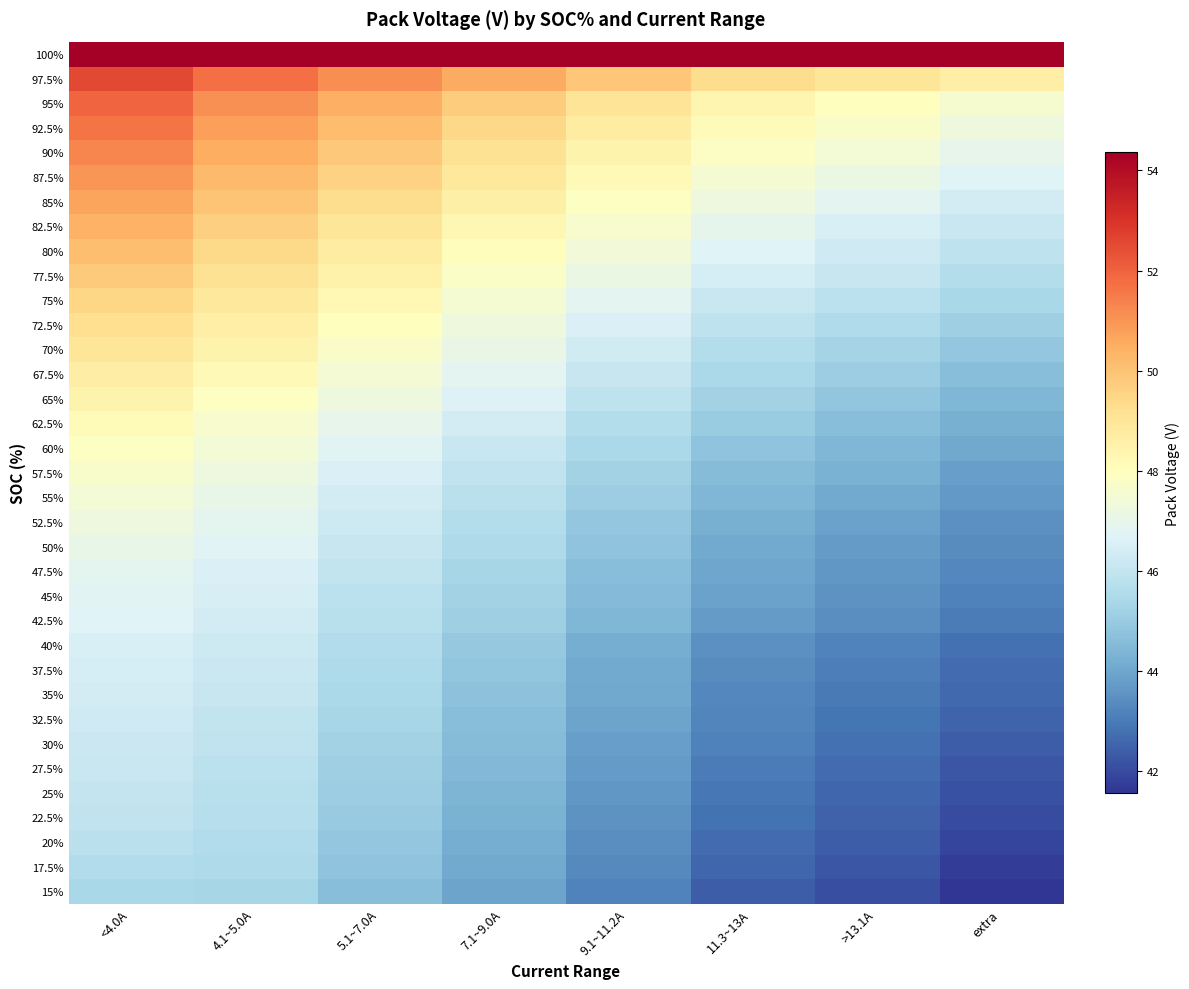

What is the maximum value shown in the chart?

54.4